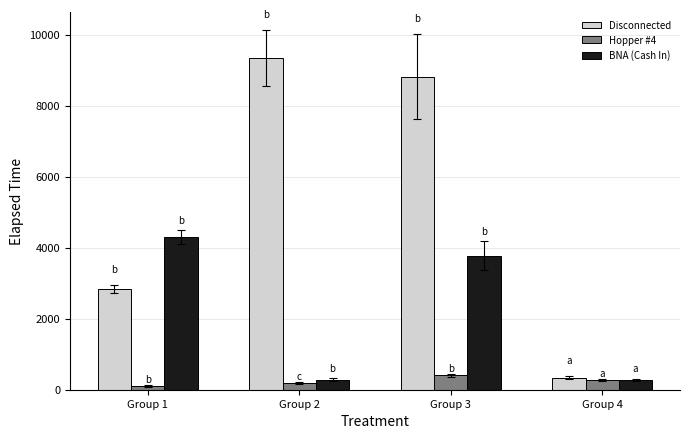

List the series in order of their peak value, highest first.

Disconnected, BNA (Cash In), Hopper #4